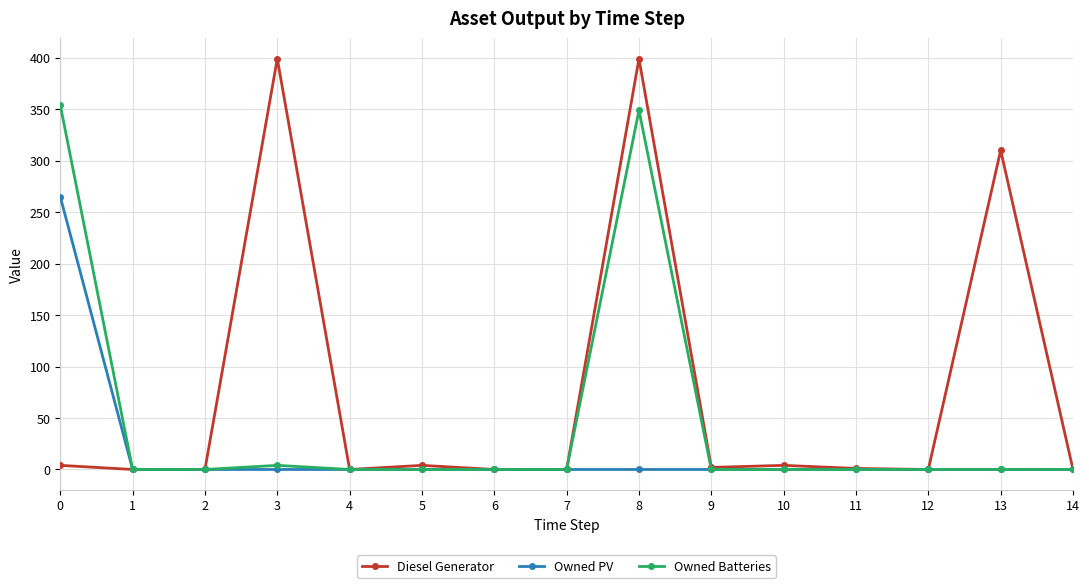

True or false: Diesel Generator has more than 2 points higher than both neighbors.

True